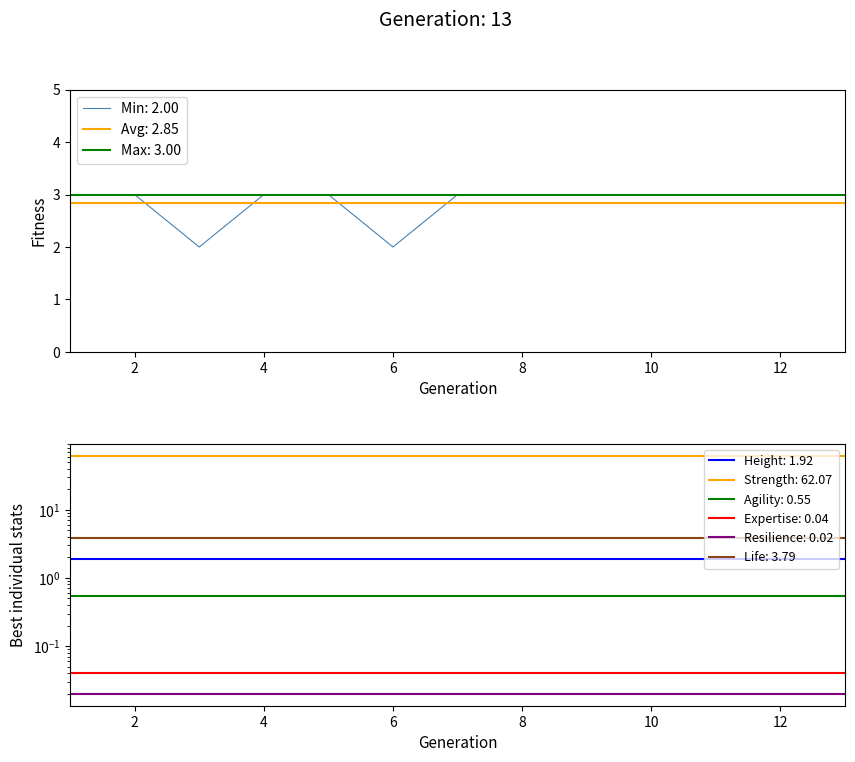

True or false: Max: 3.00 has a value of 1.9 at 12.

False